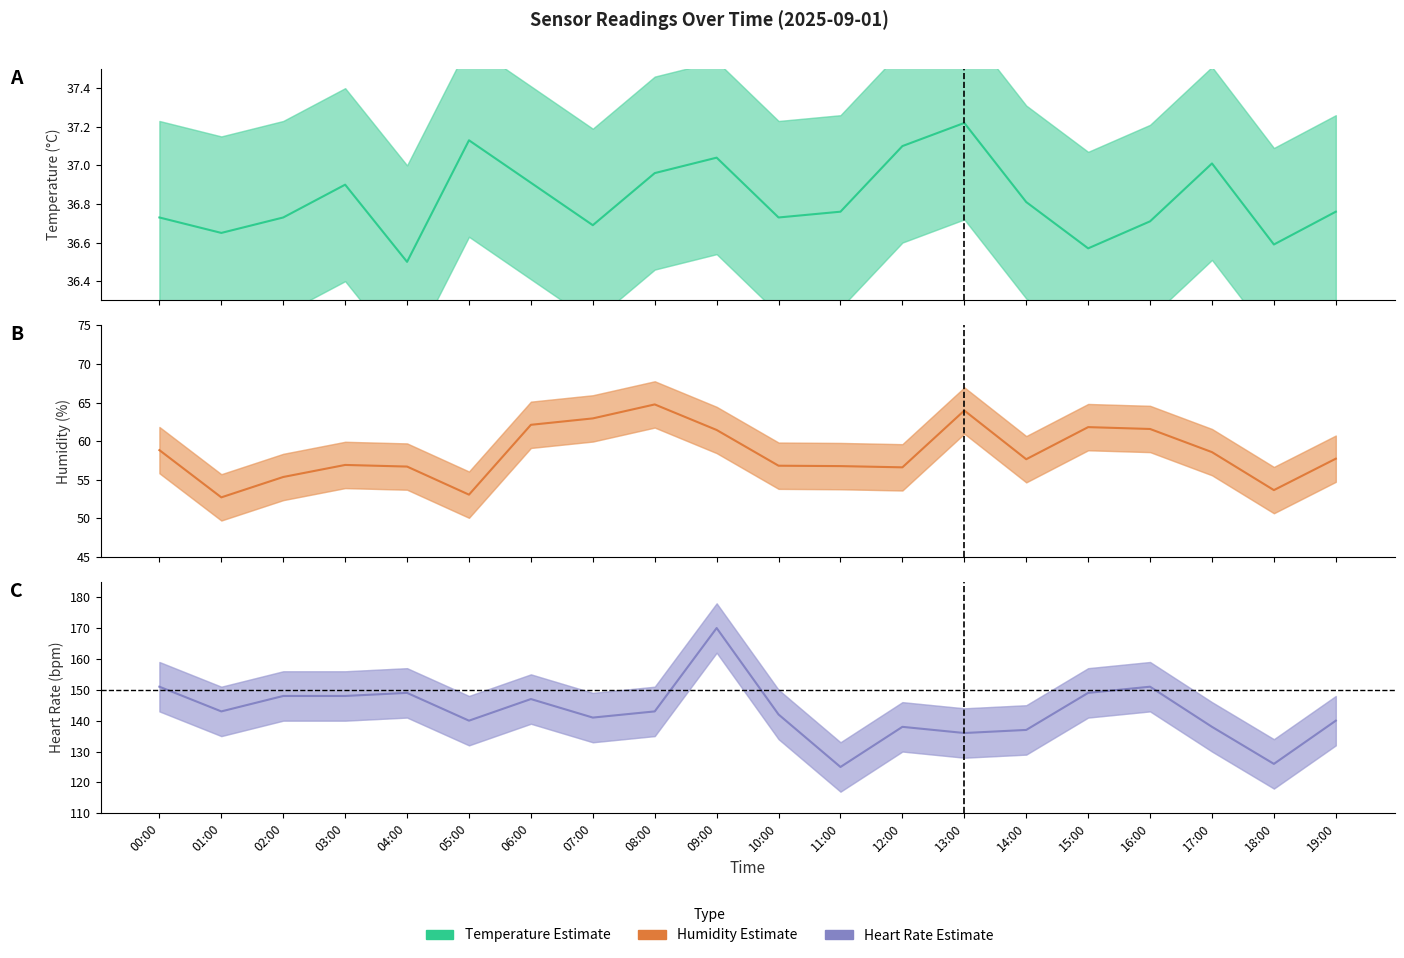

What is the label of the 6th point from the left?

05:00